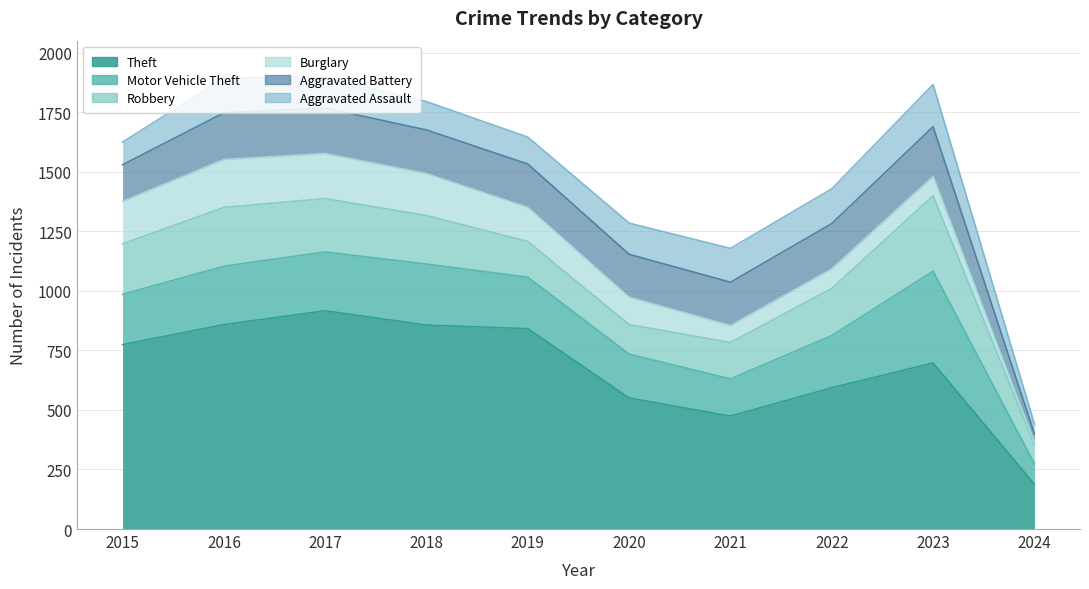

What is the approximate value of Motor Vehicle Theft at 2016, to the nearest 50?

250